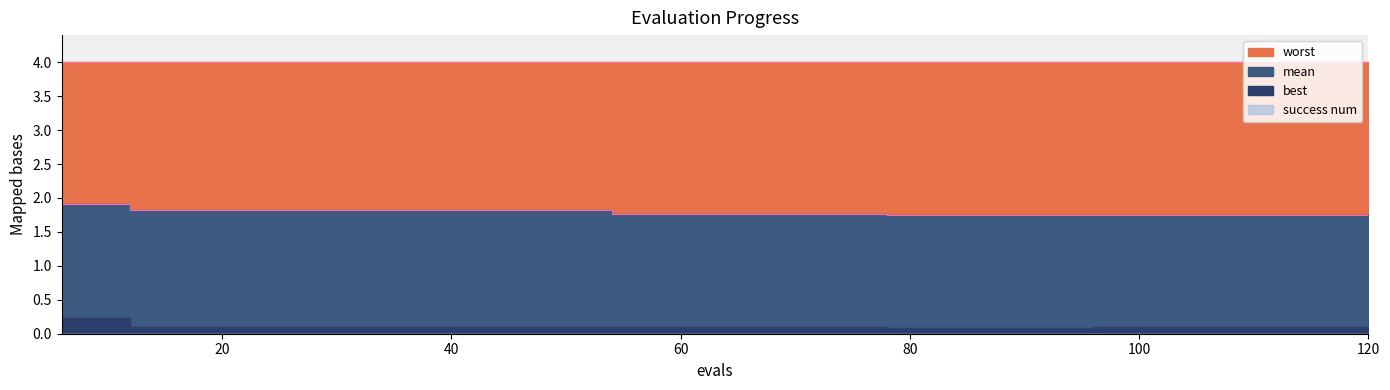

Count the number of data series in this chart.

4